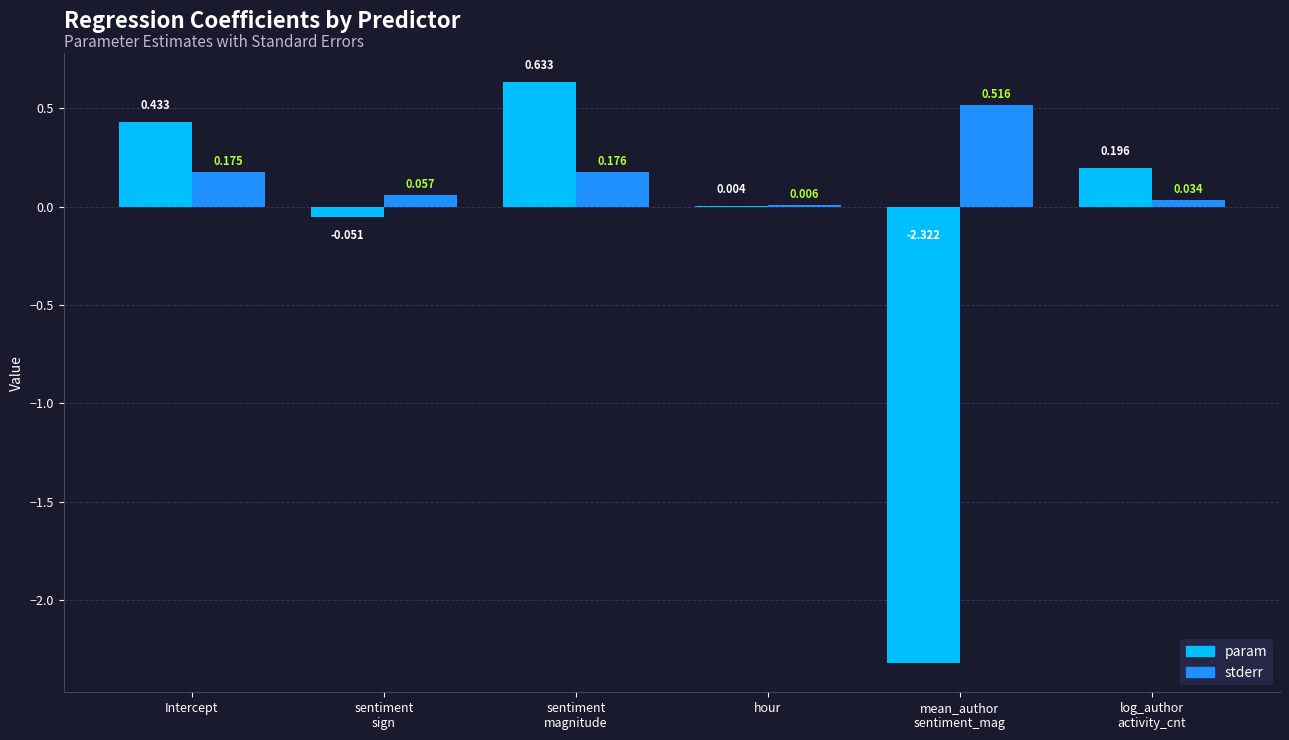

Where does the param series first go above 0?

Intercept